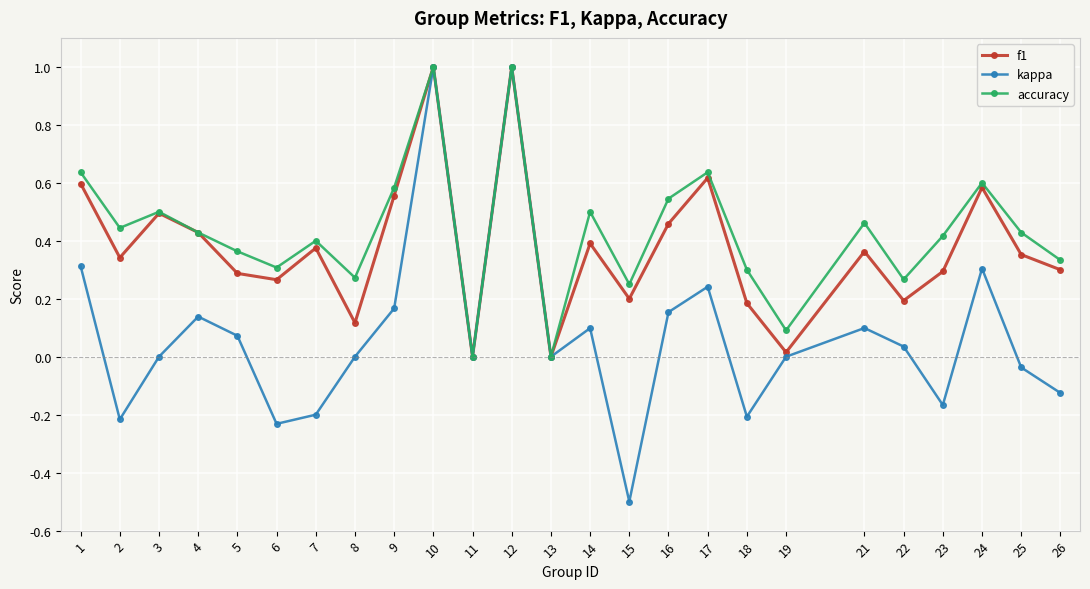

True or false: f1 has a value of 0.5 at 7.

False